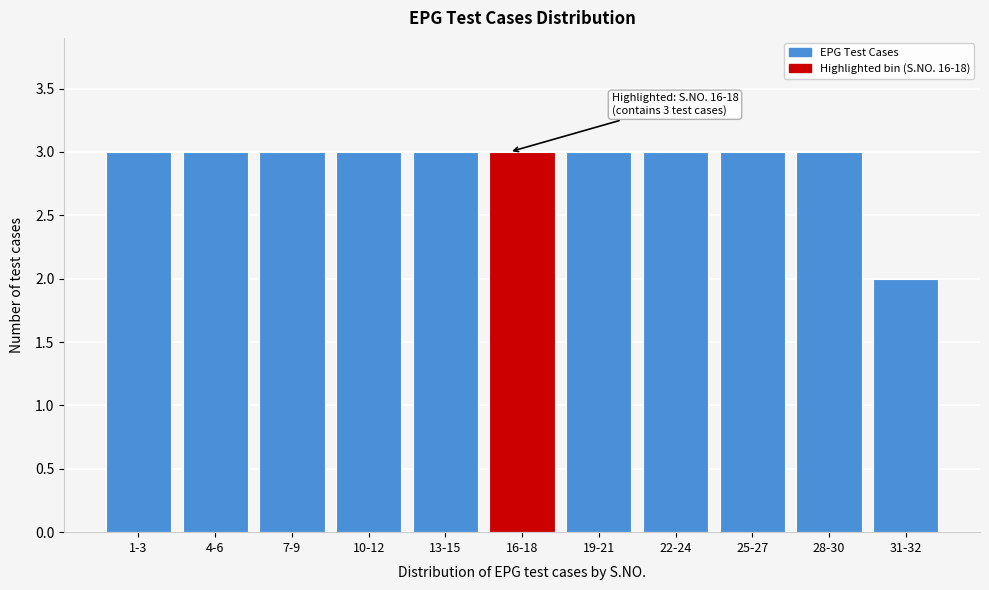

Reading left to right, extract all data points from this chart.

1-3=3	4-6=3	7-9=3	10-12=3	13-15=3	16-18=3	19-21=3	22-24=3	25-27=3	28-30=3	31-32=2